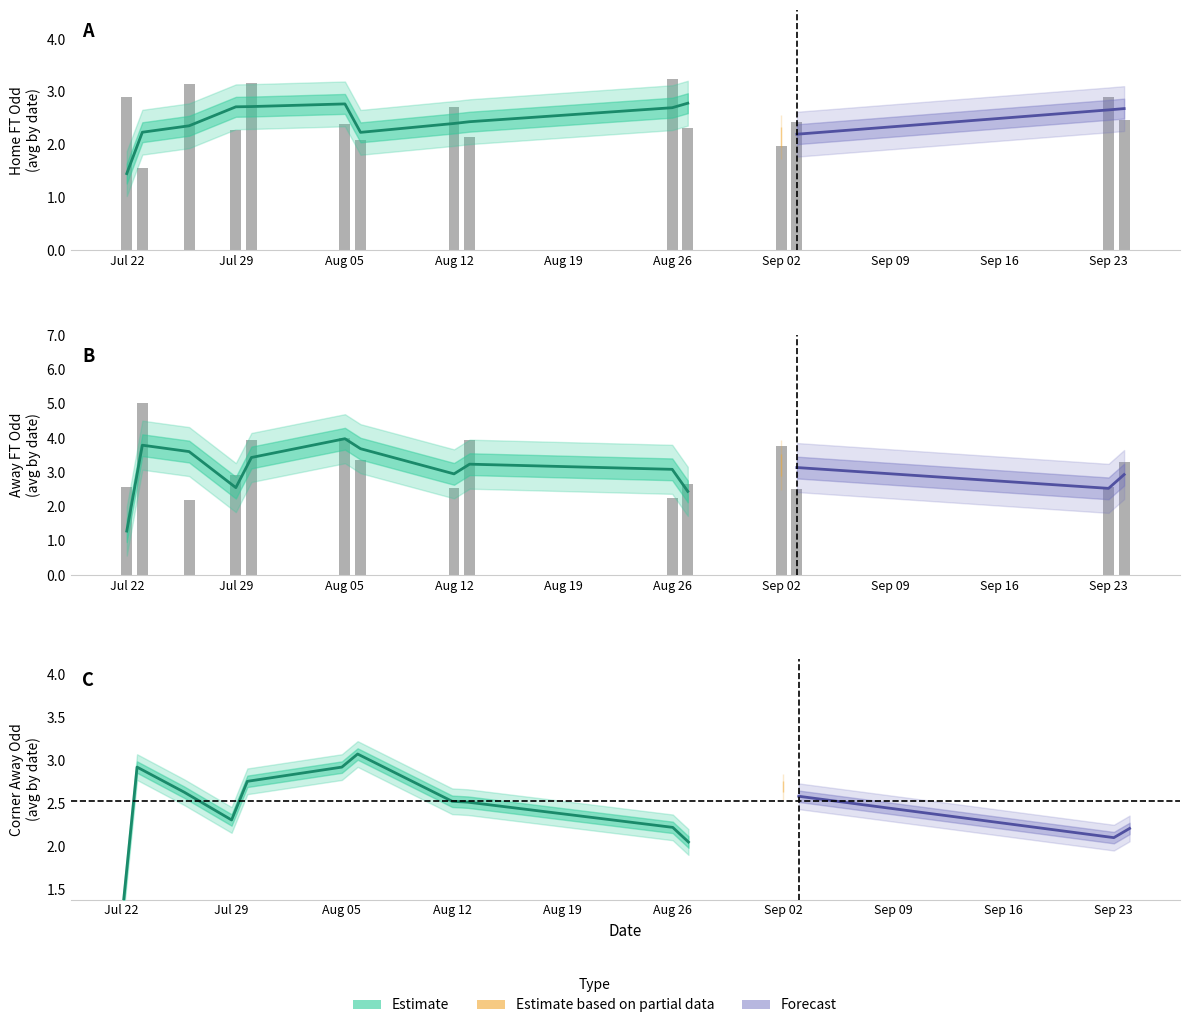

Read the Odd_A_FT value at 35.

3.3